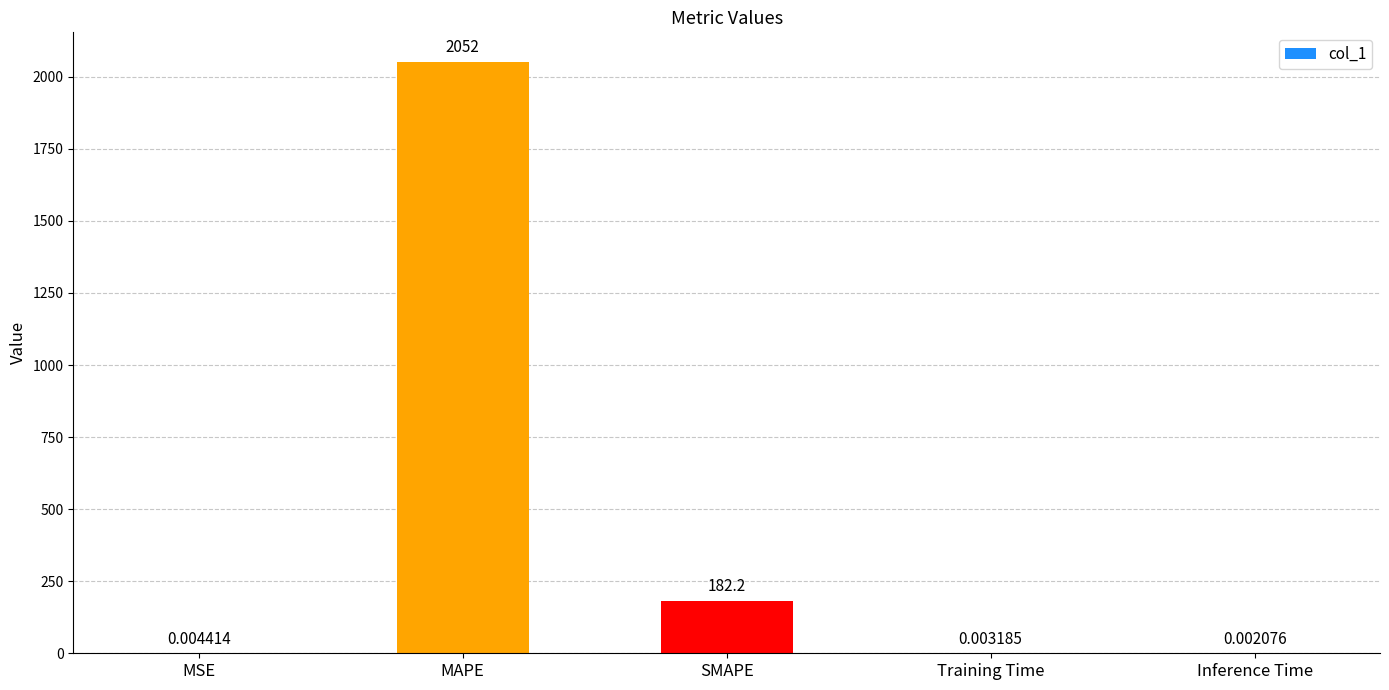

Which category has the highest value across all series?

MAPE